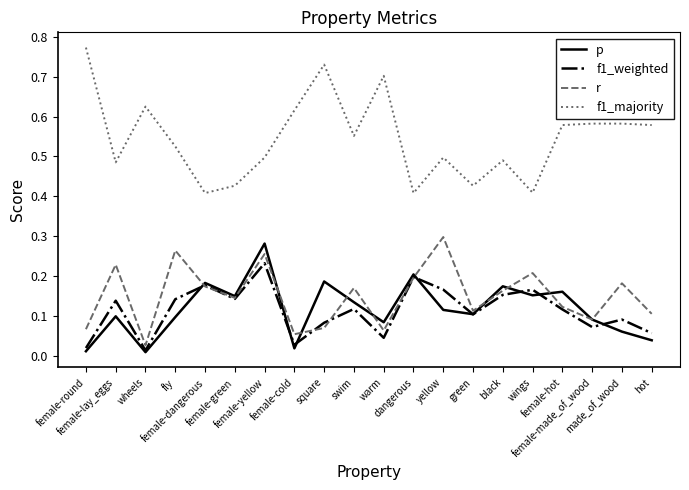

True or false: r and f1_majority intersect in this chart.

False